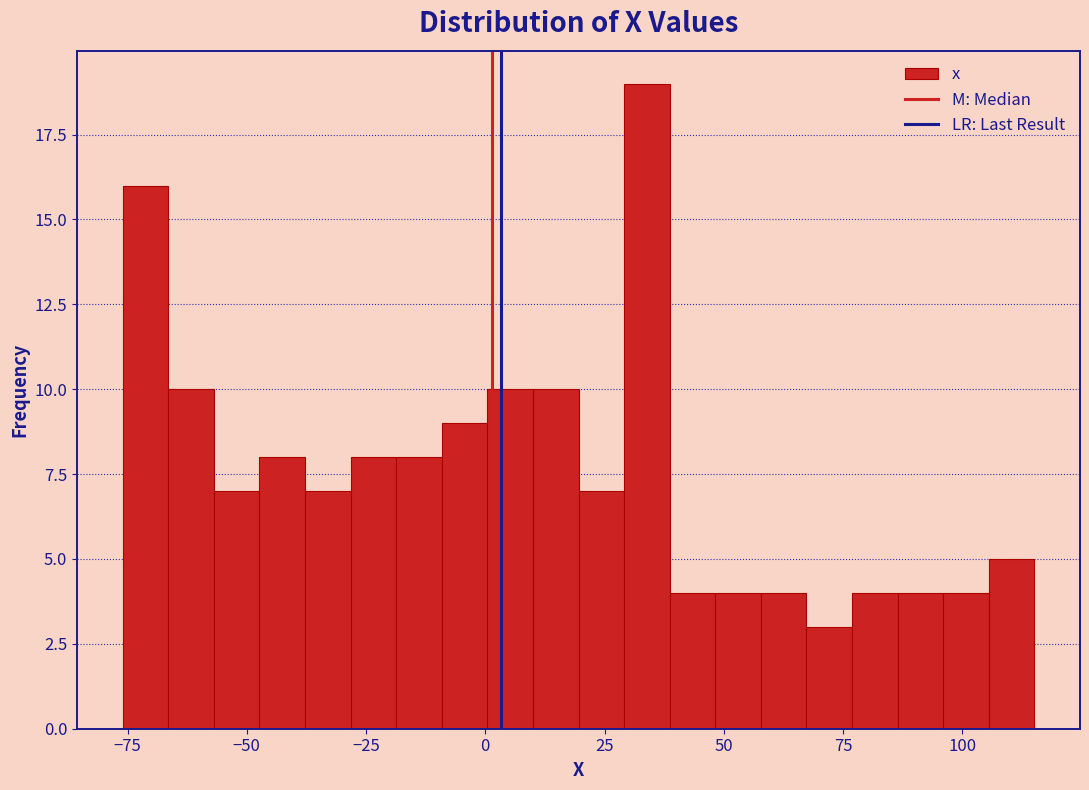

Read against the x-axis, roughly where is the centre of the tallest bar?

35